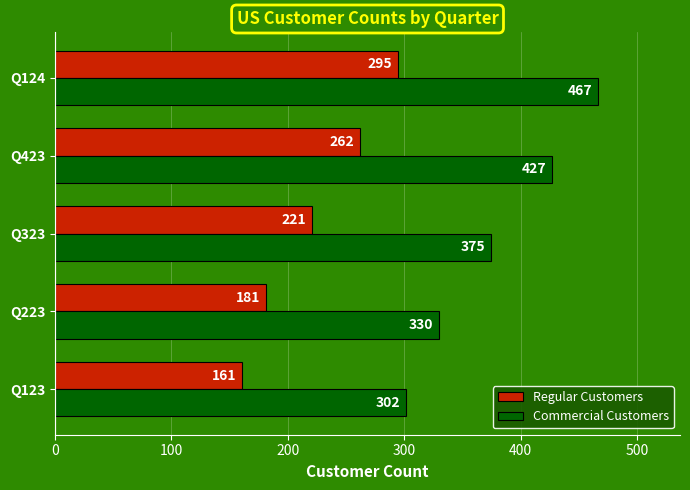

True or false: Regular Customers has a value of 181 at Q223.

True